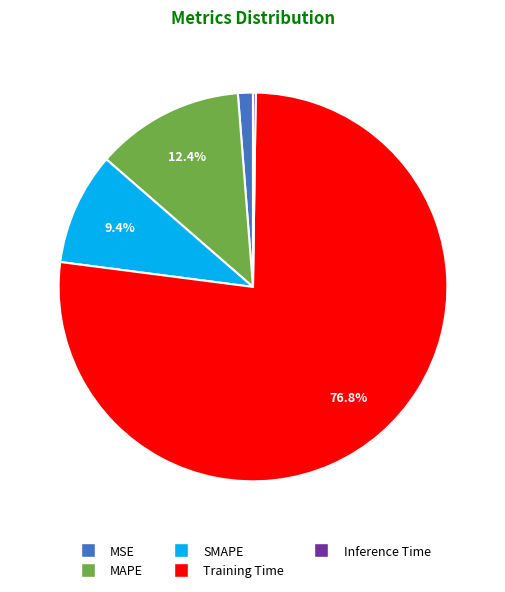

The MAPE slice represents 5% of the pie. True or false?

False